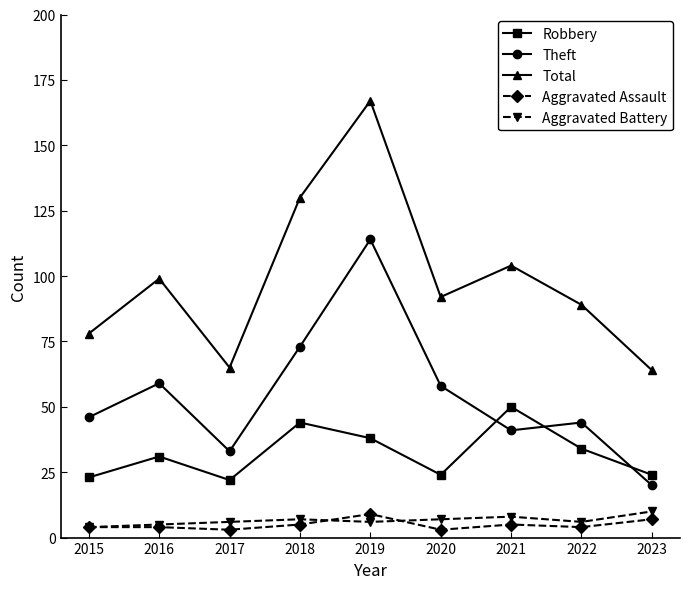

What is the difference between the maximum and minimum values in the Aggravated Battery series?

6